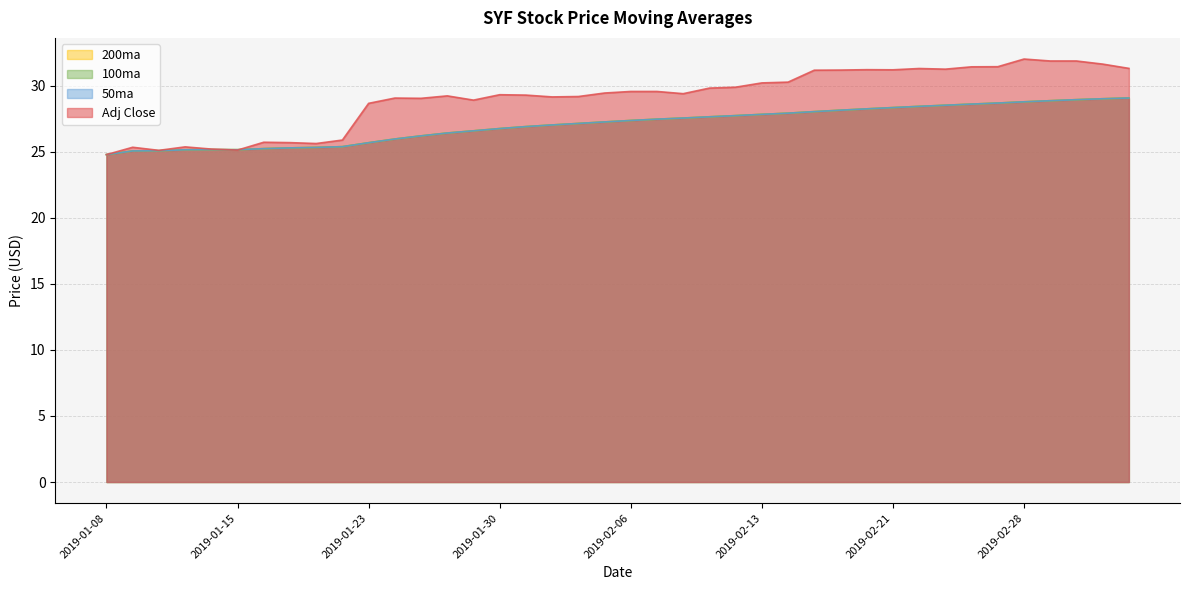

Read the 100ma value at 2019-02-26.

28.6